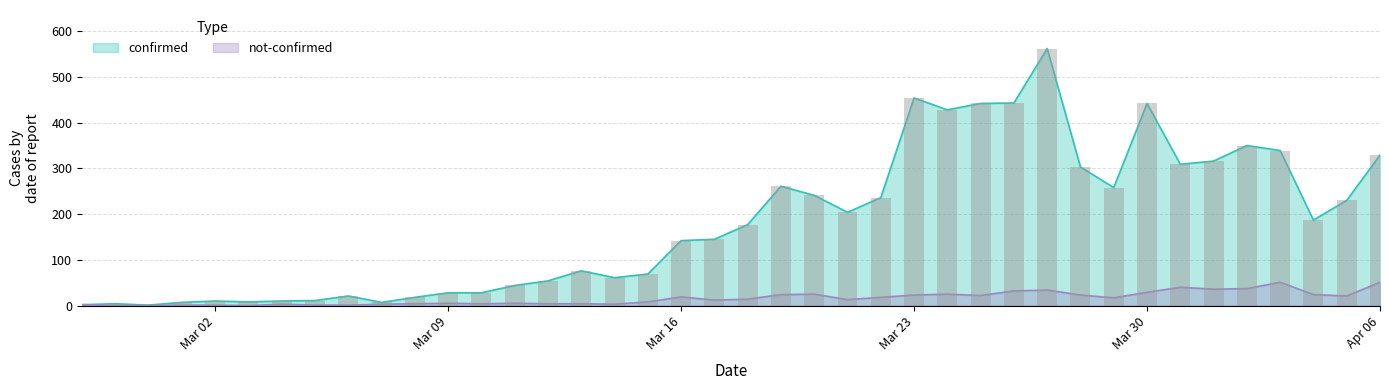

What are all the series names shown in the legend?

confirmed, not-confirmed